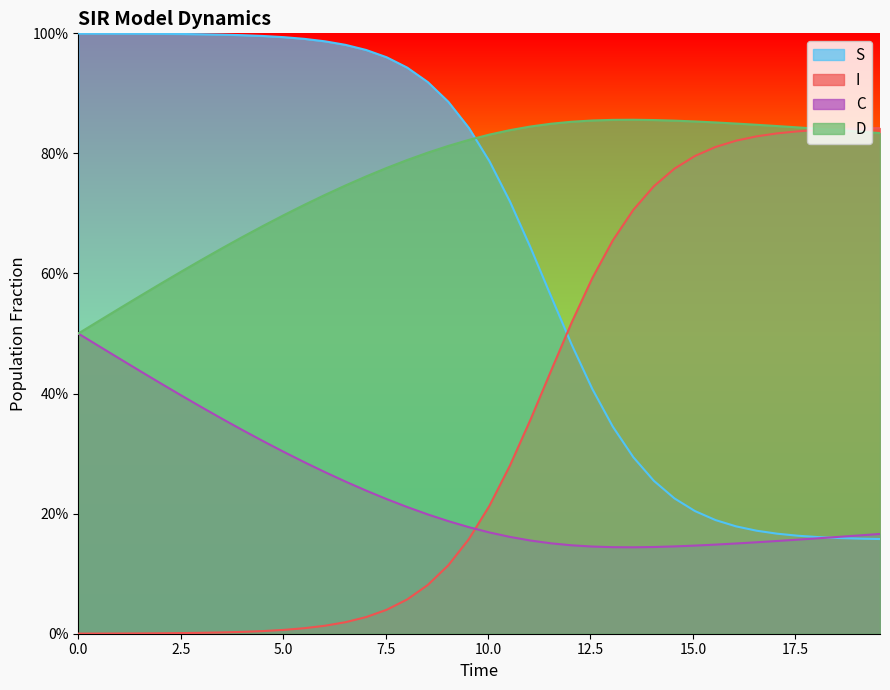

What is the minimum value for C?

0.1